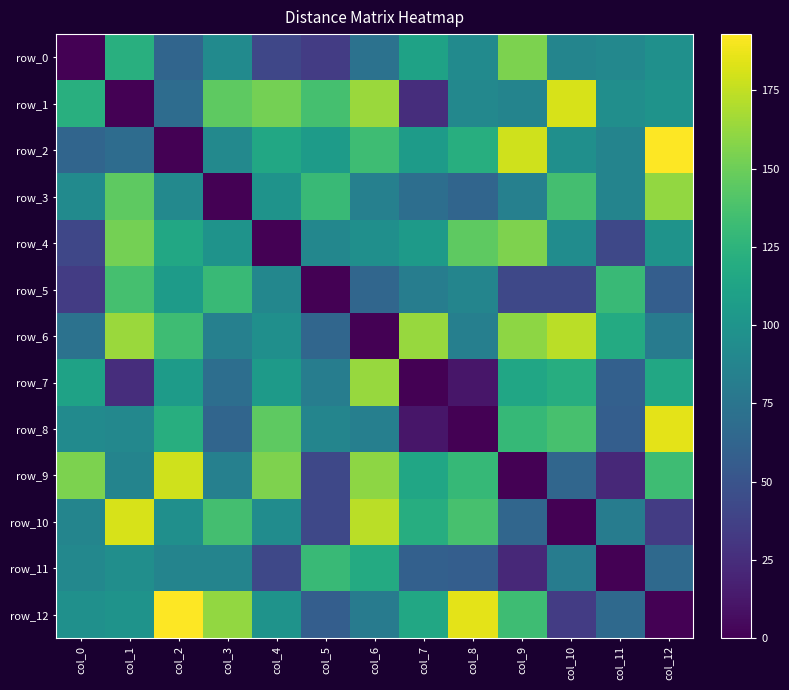

How many values in the row_6 series are below 96?

6